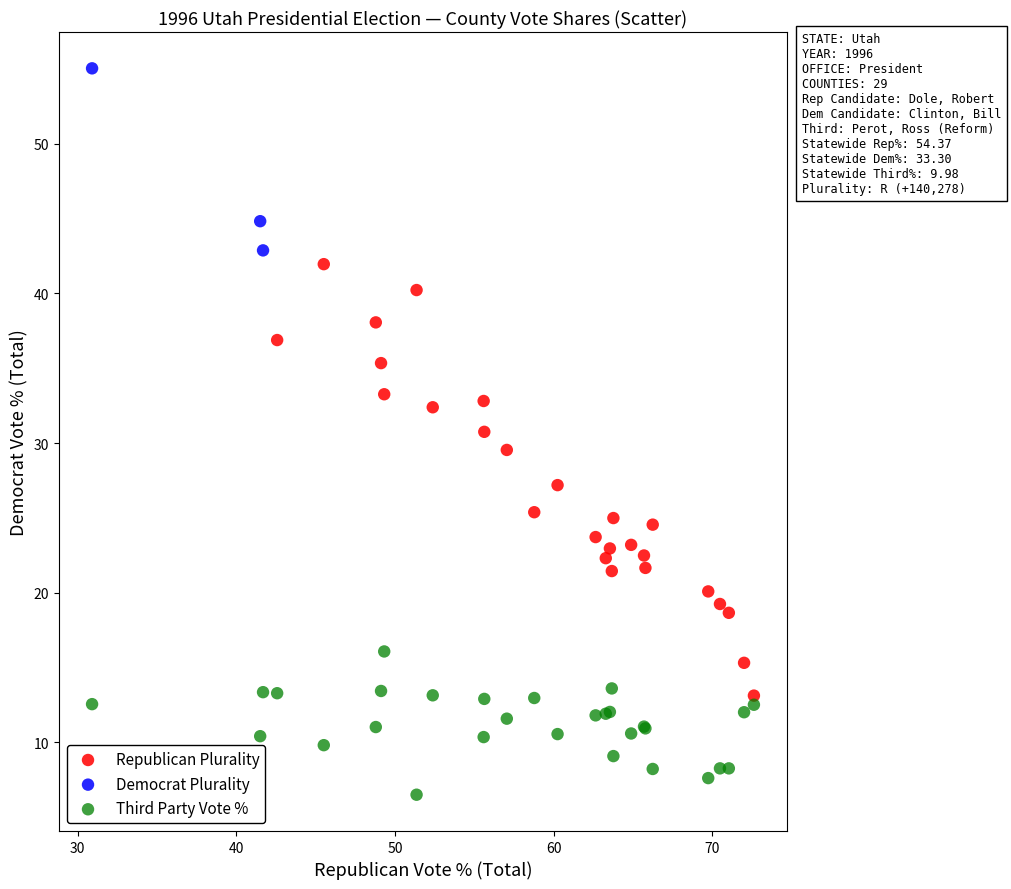

What are all the series names shown in the legend?

Republican Plurality, Democrat Plurality, Third Party Vote %